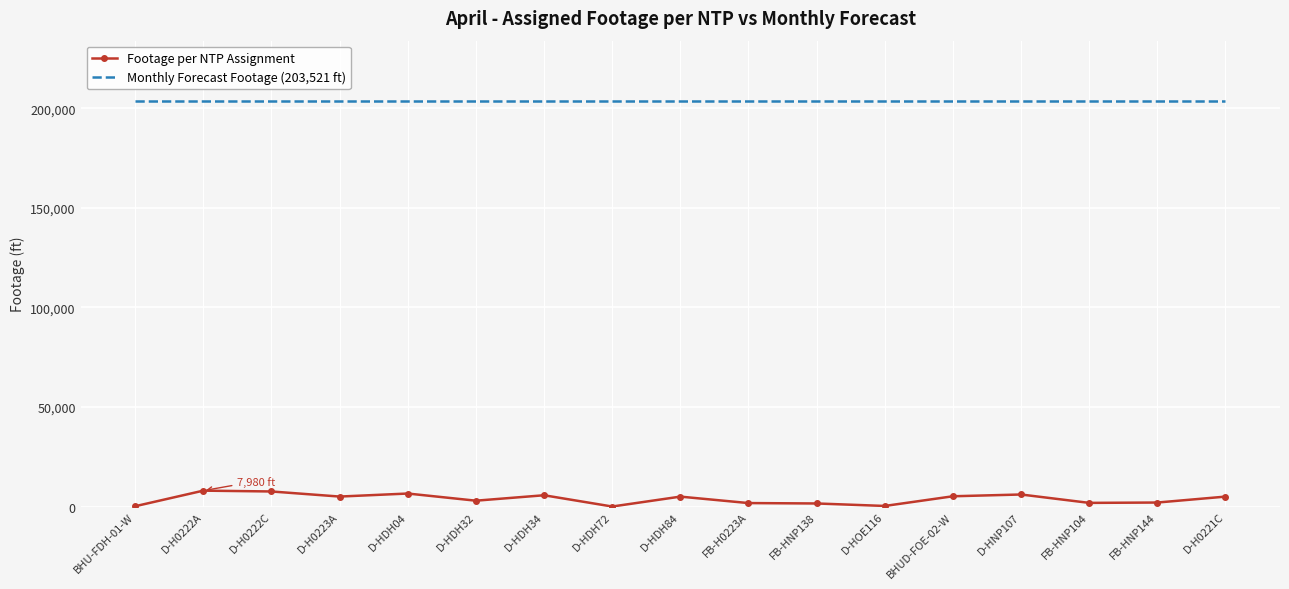

Is the value of Footage per NTP Assignment at D-H0222A greater than the value of Monthly Forecast Footage (203,521 ft) at D-HDH32?

No